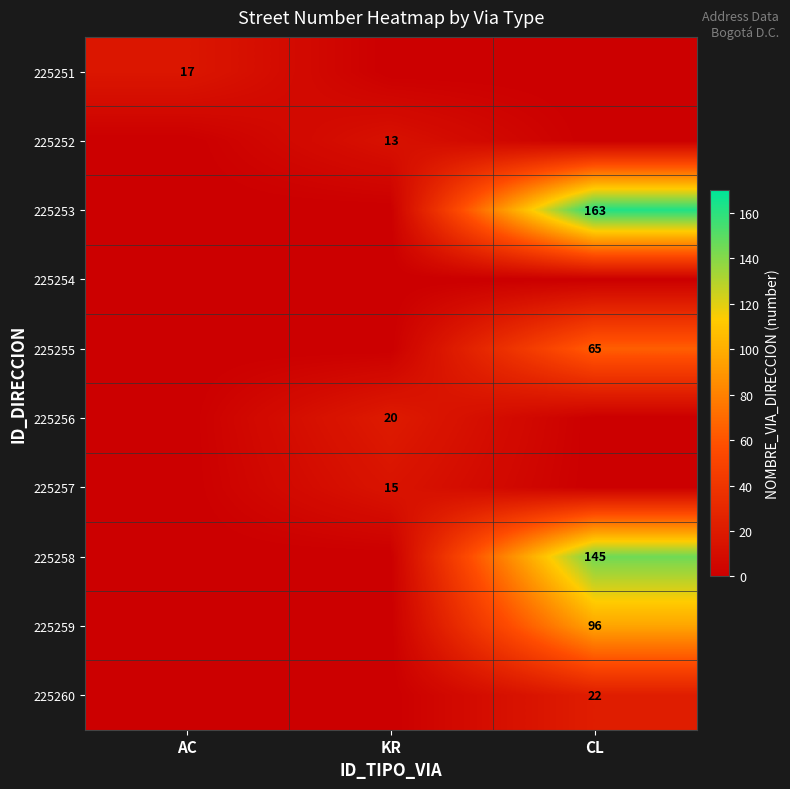

What is the difference between the highest and lowest values at AC?

17